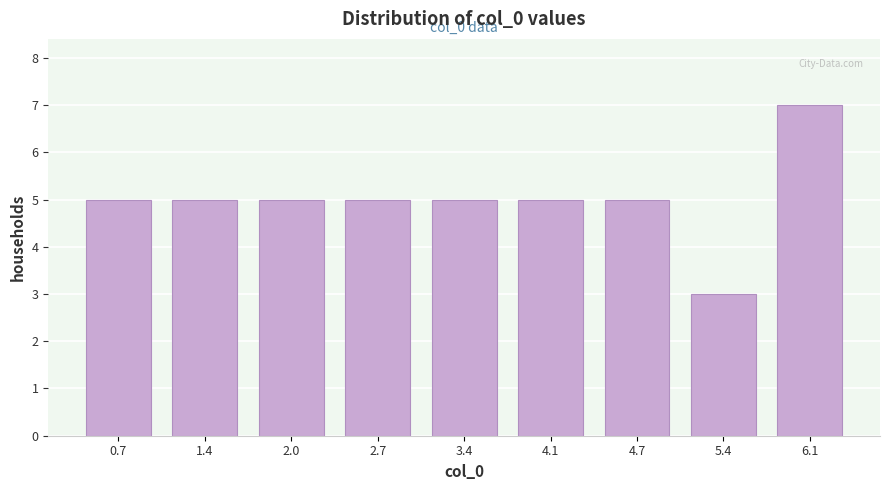

Over which range of the x-axis is the bar tallest?

5.7 to 6.4